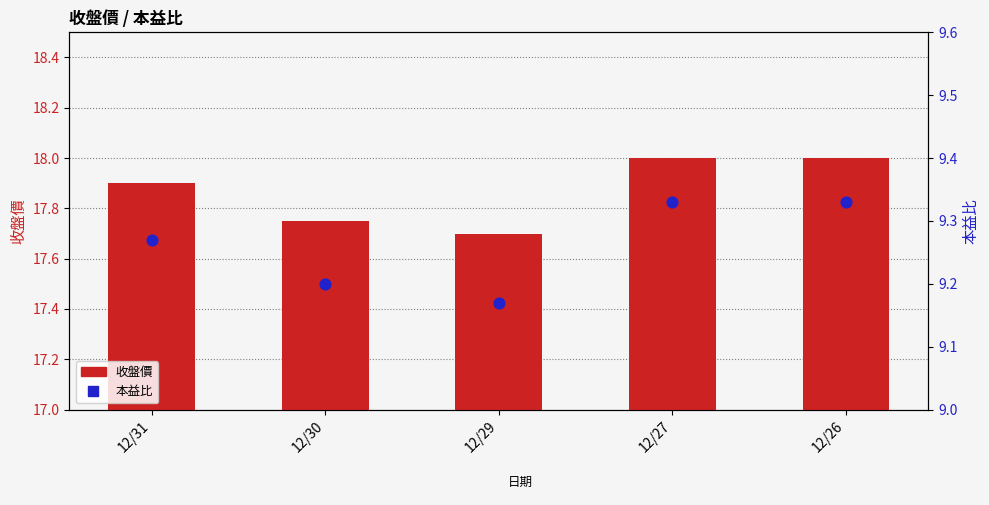

Which series reaches the minimum Y coordinate?

本益比